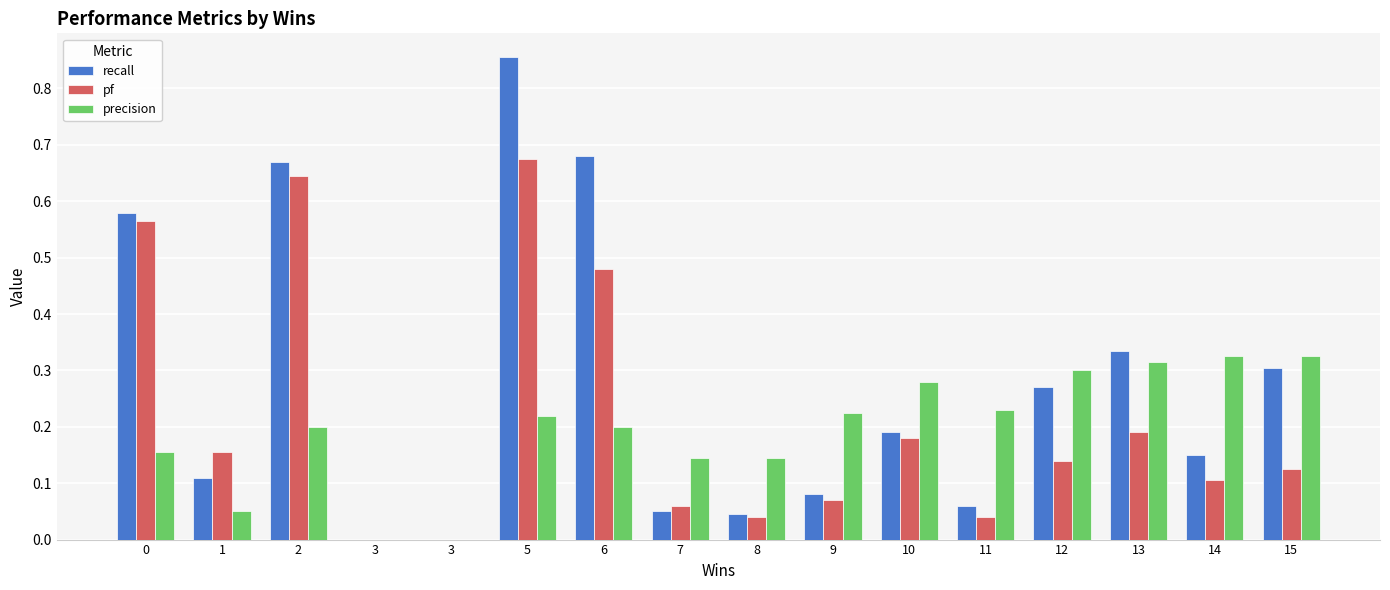

Which series has the largest total across all categories?

recall